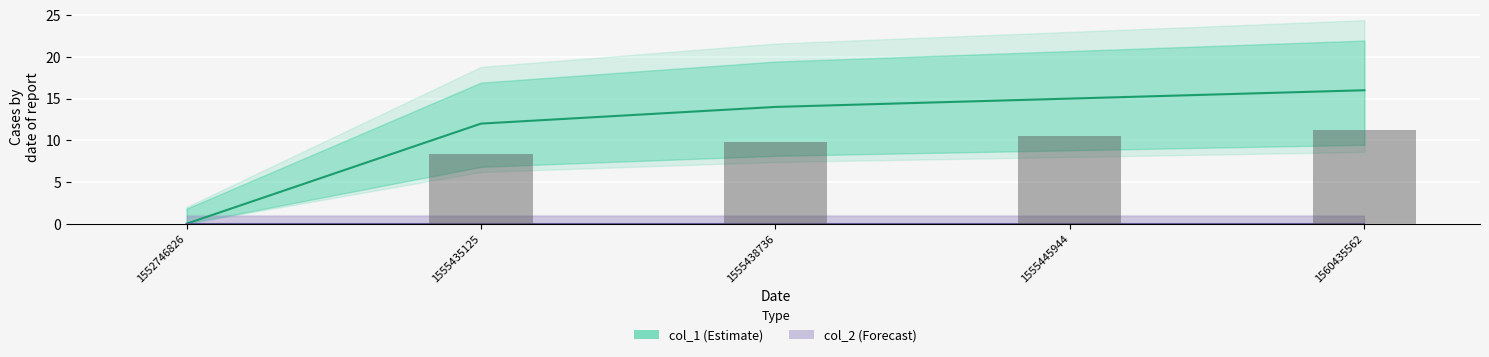

Reading right to left, what are all the values shown in this chart?

1560435562=16	1555445944=15	1555438736=14	1555435125=12	1552746826=0